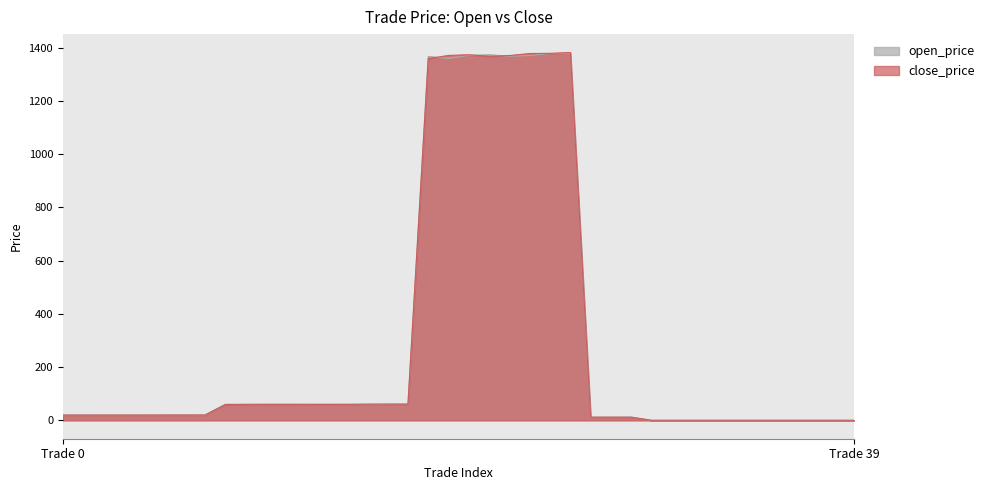

Which series ends up on top after the final intersection of close_price and open_price?

close_price